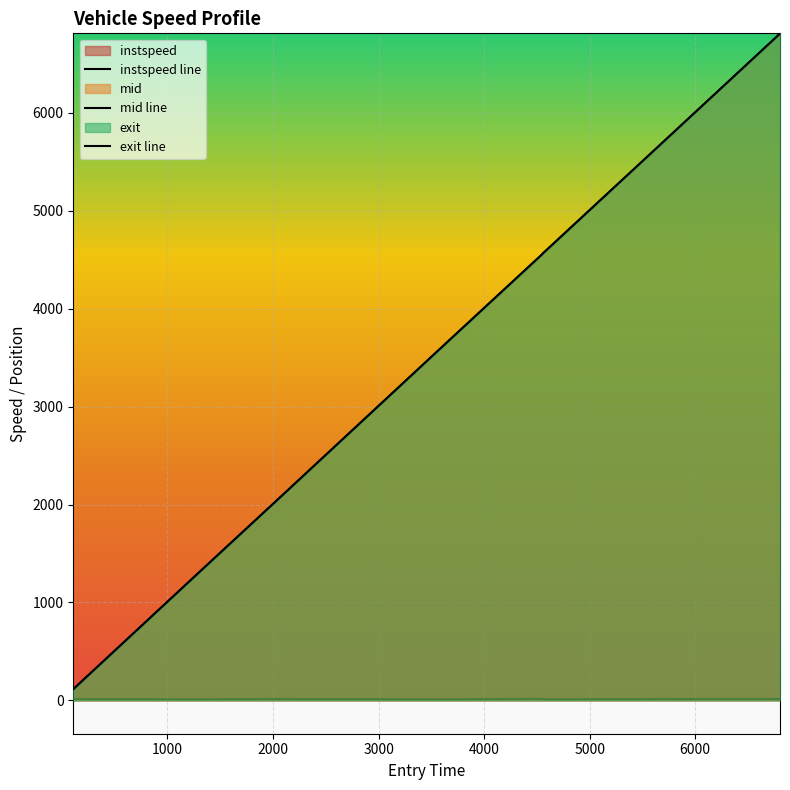

True or false: instspeed line and exit line cross at least once.

False